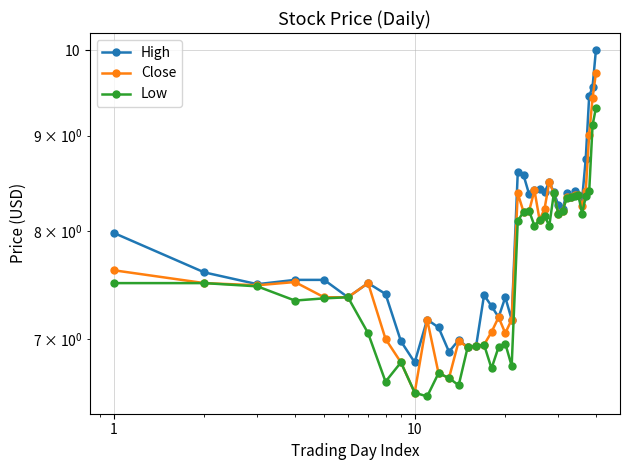

True or false: Low and Close cross at least once.

False